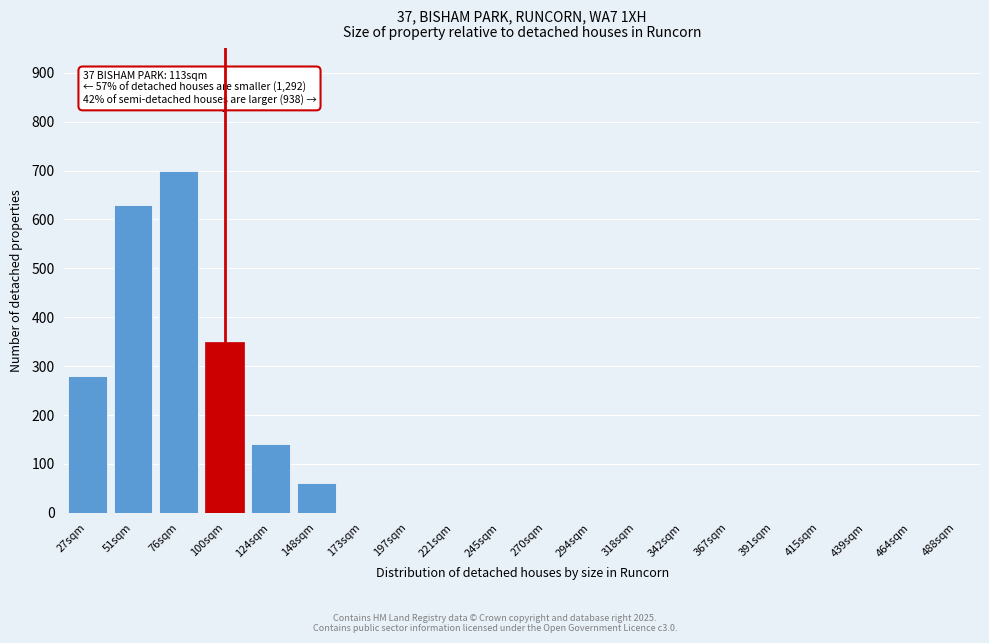

Reading right to left, extract all data points from this chart.

488sqm=0	464sqm=0	439sqm=0	415sqm=0	391sqm=0	367sqm=0	342sqm=0	318sqm=0	294sqm=0	270sqm=0	245sqm=0	221sqm=0	197sqm=0	173sqm=0	148sqm=60	124sqm=140	100sqm=350	76sqm=700	51sqm=630	27sqm=280